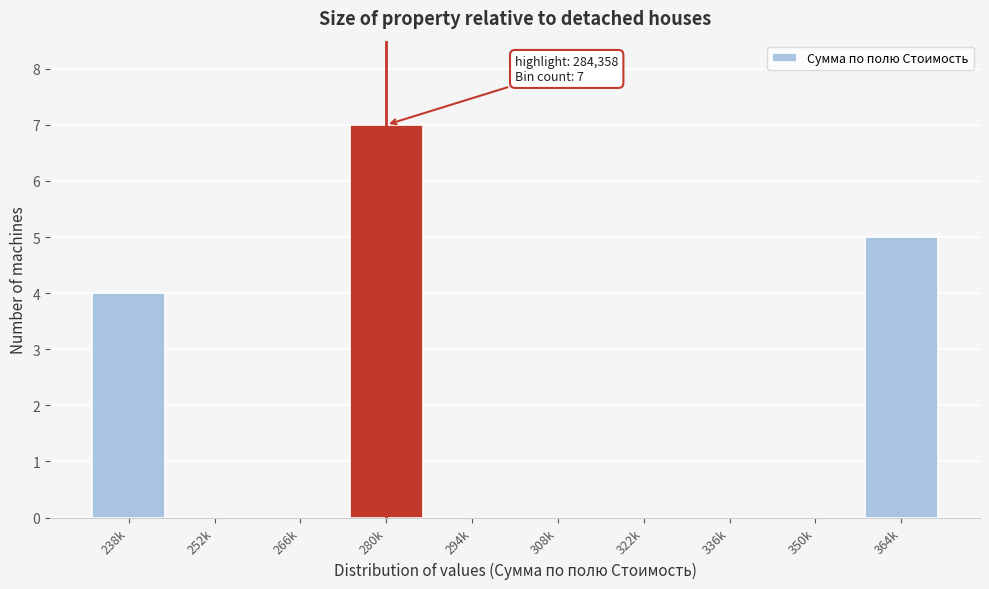

Reading left to right, extract all data points from this chart.

238k=4	252k=0	266k=0	280k=7	294k=0	308k=0	322k=0	336k=0	350k=0	364k=5